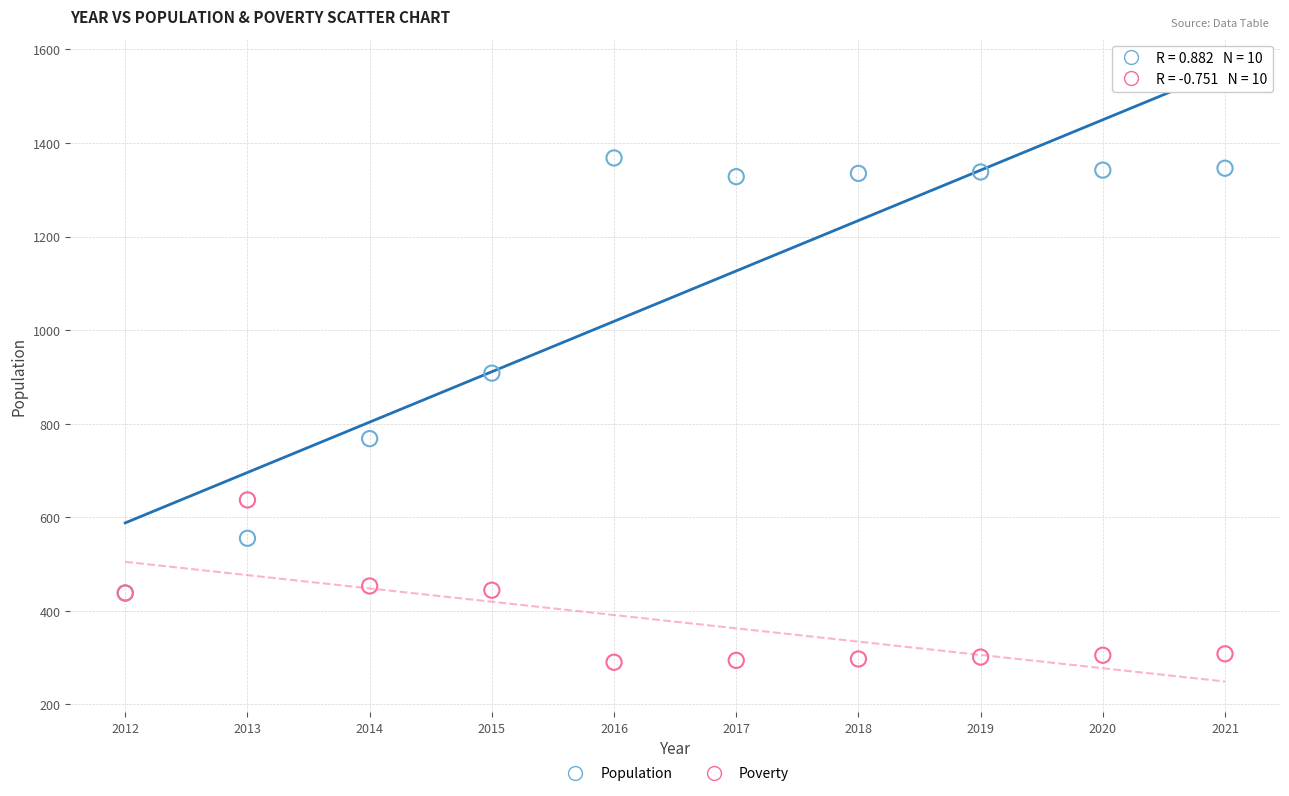

Which series reaches the minimum Y coordinate?

Poverty